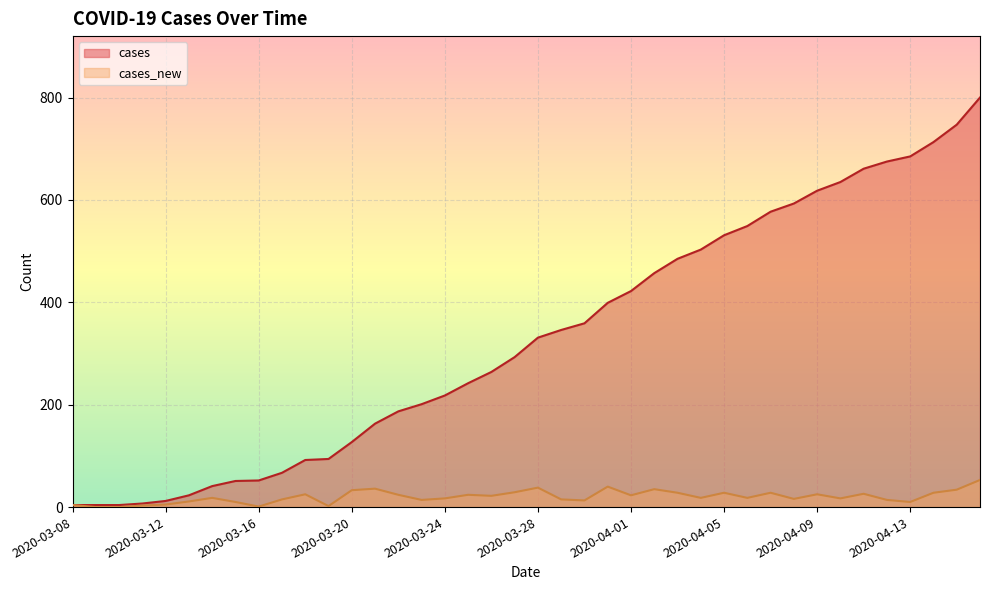

What is the difference between the cases values at 2020-04-03 and 2020-04-13?

200